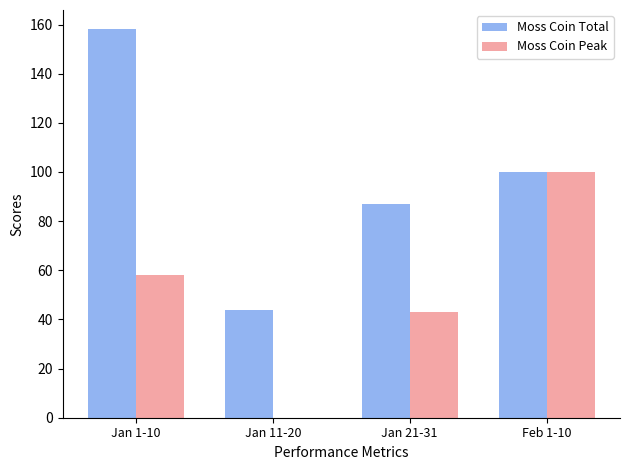

Is the value of Moss Coin Total at Jan 21-31 greater than the value of Moss Coin Peak at Jan 11-20?

Yes